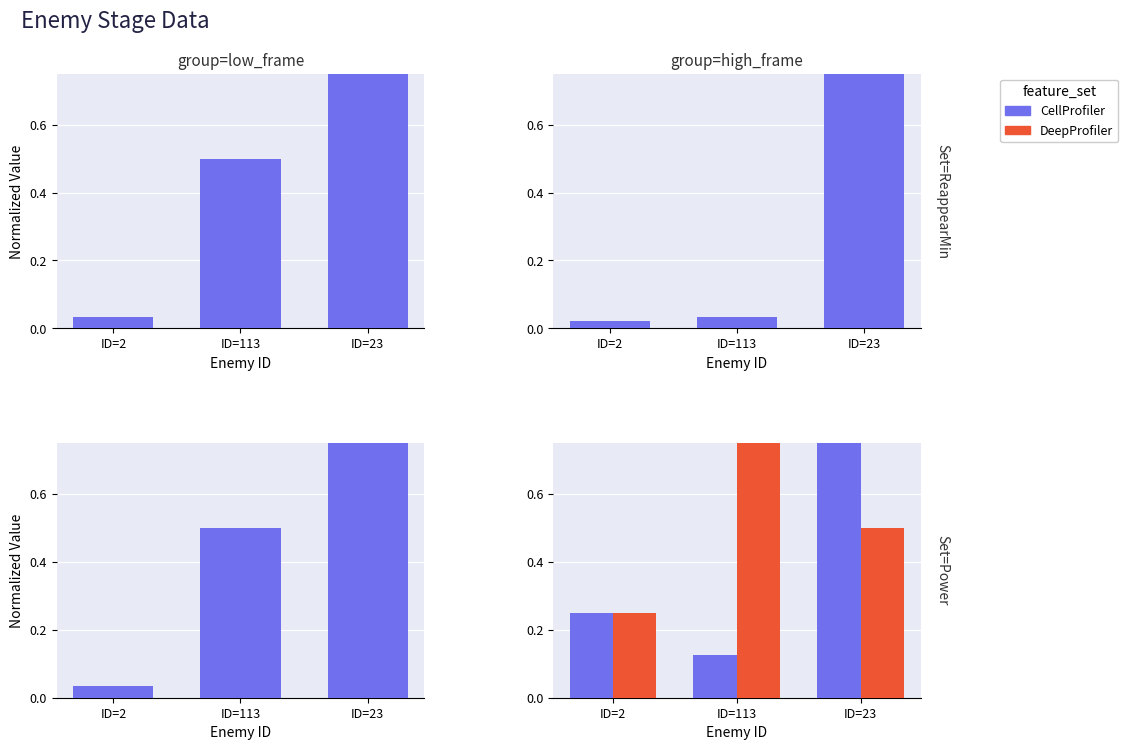

What is the value of the CellProfiler bar at the 3rd from the left?

1.0